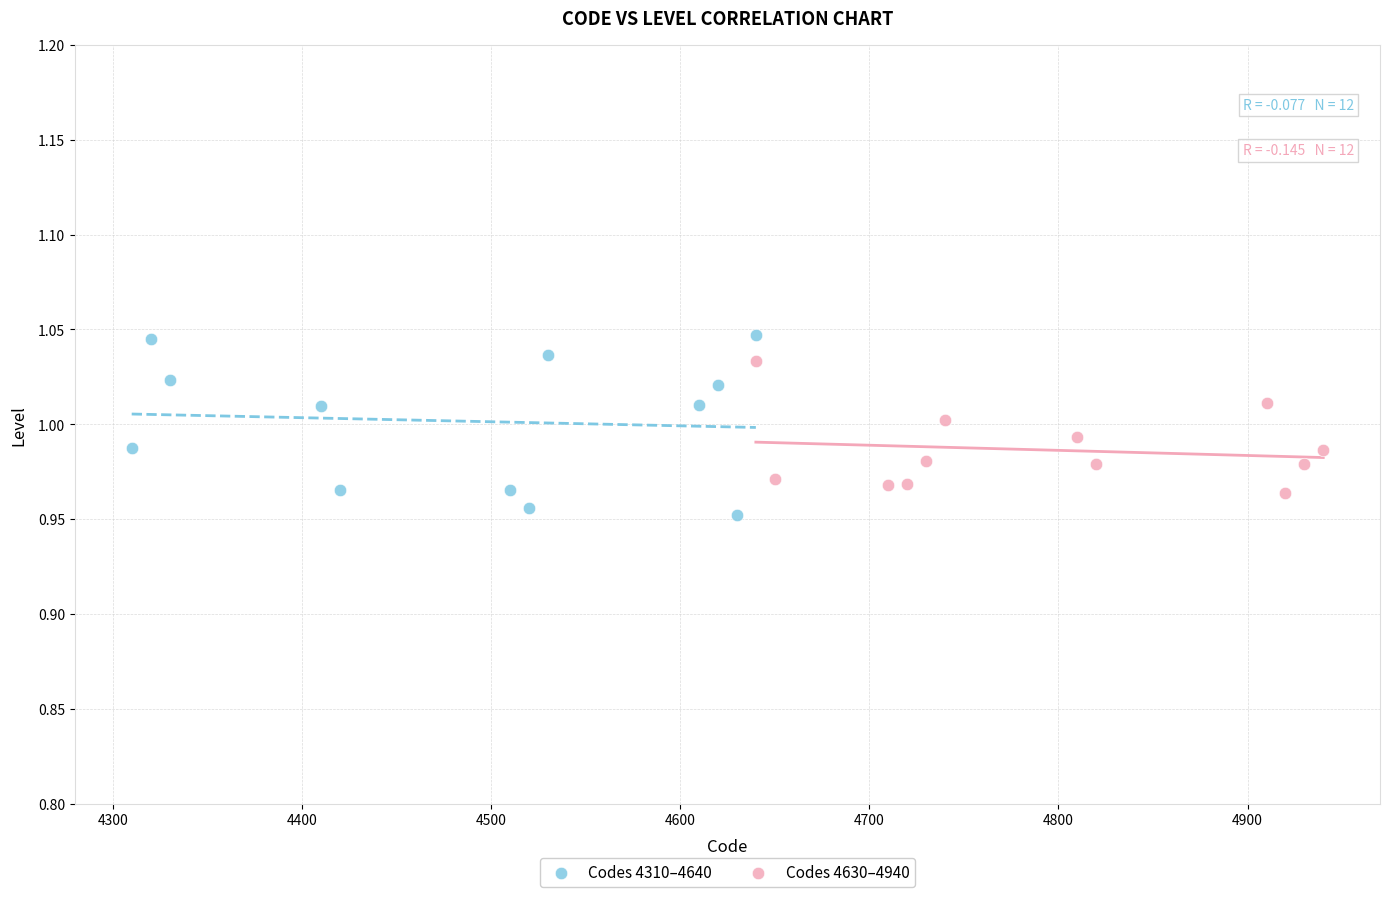

What are all the series names shown in the legend?

Codes 4310–4640, Codes 4630–4940